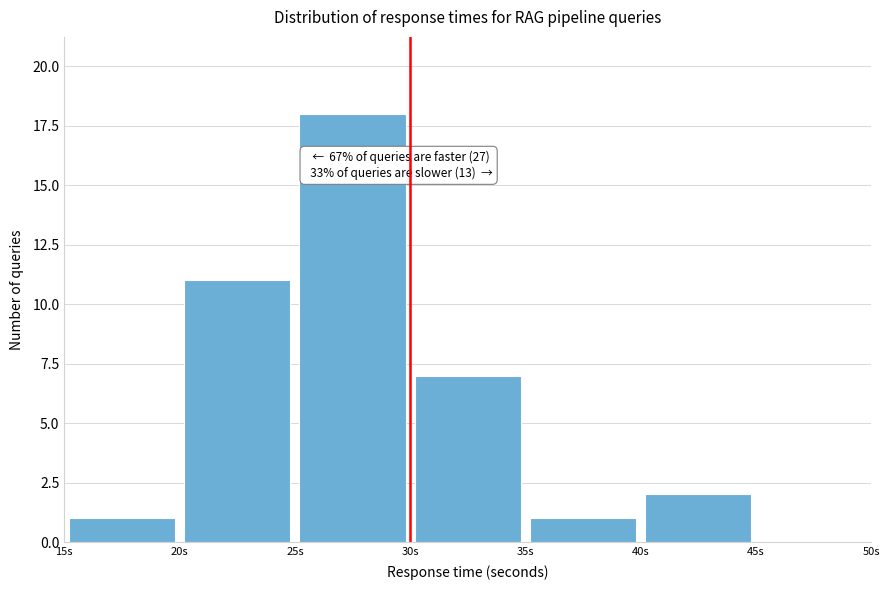

Over which range of the x-axis is the bar tallest?

25 to 30